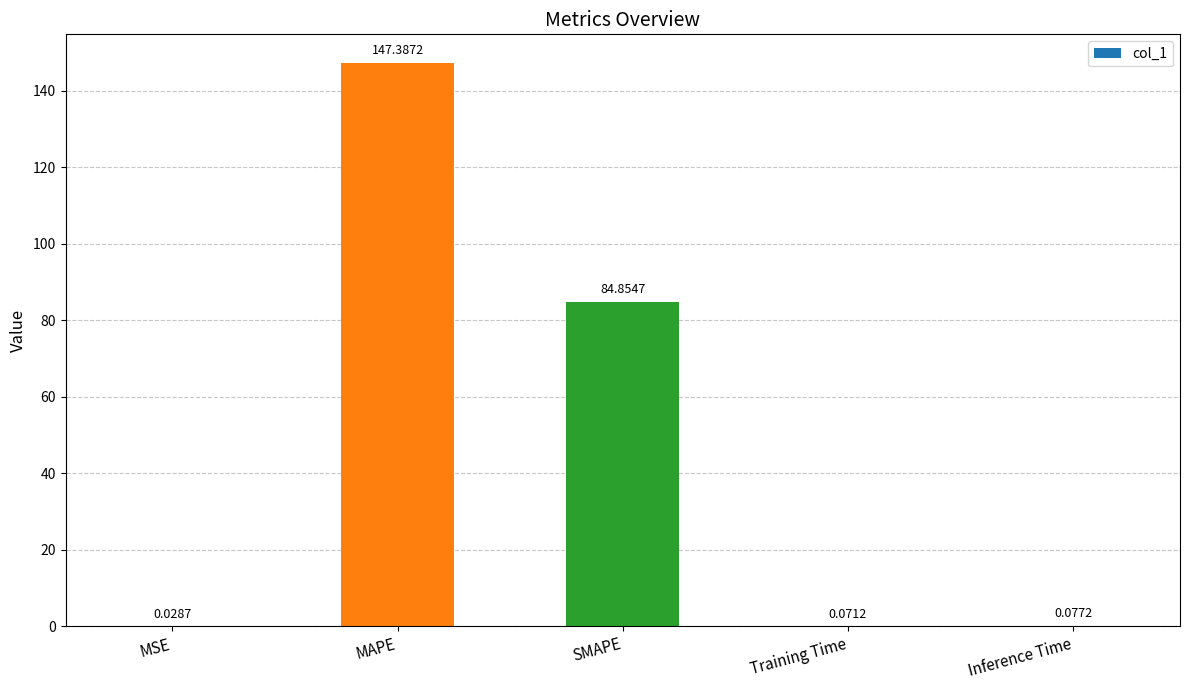

What is the sum of all values?

232.4